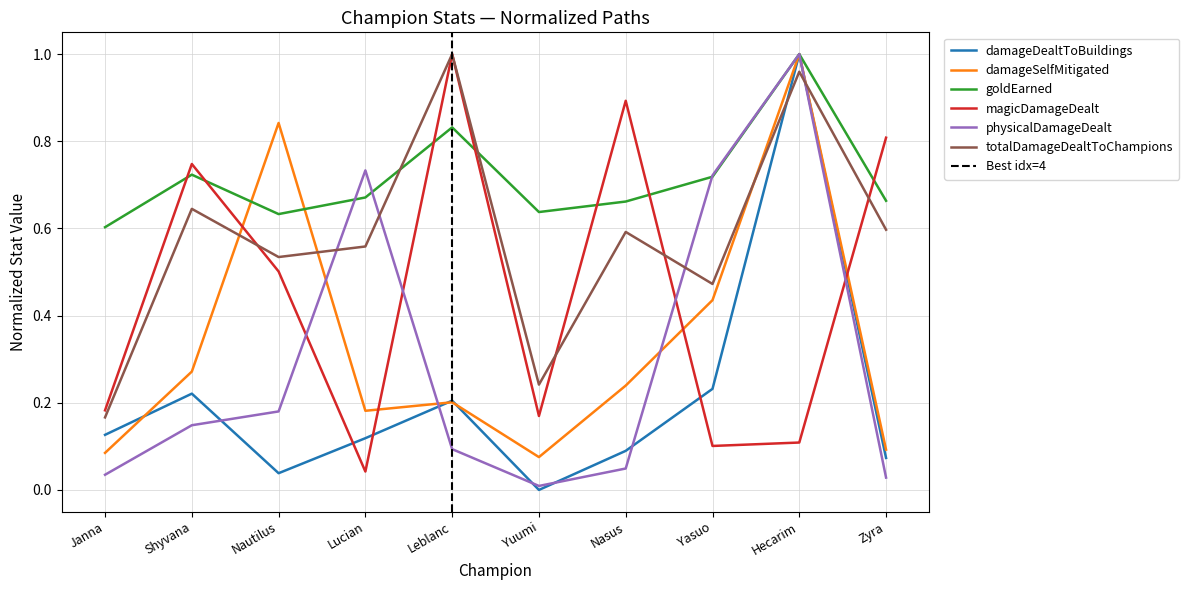

How many distinct data groups are displayed?

6